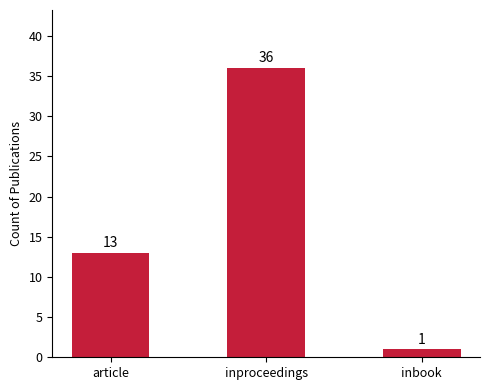

At which category does the chart reach its peak across all series?

inproceedings